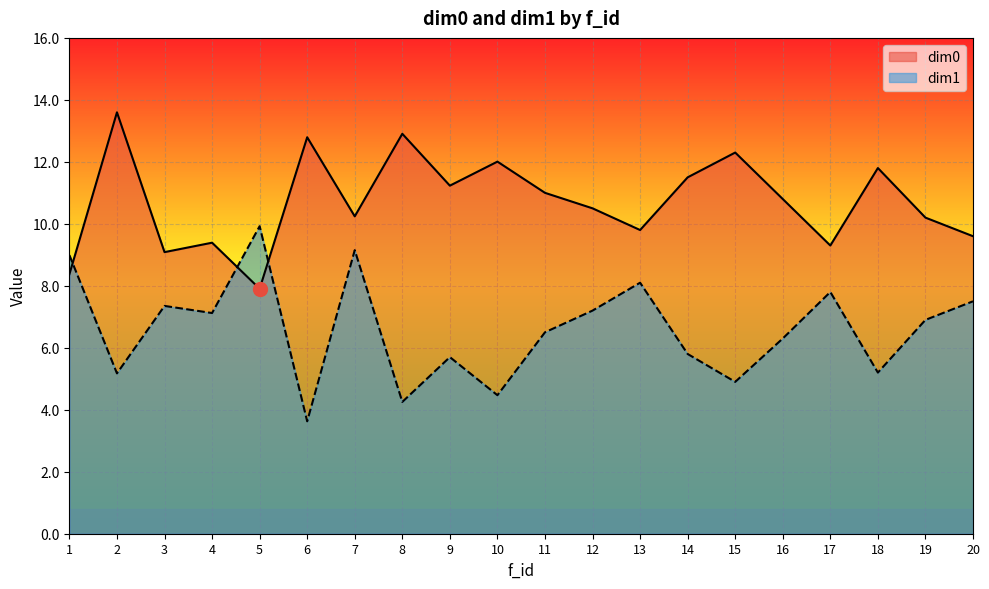

Between 20 and 13, which is larger?

13